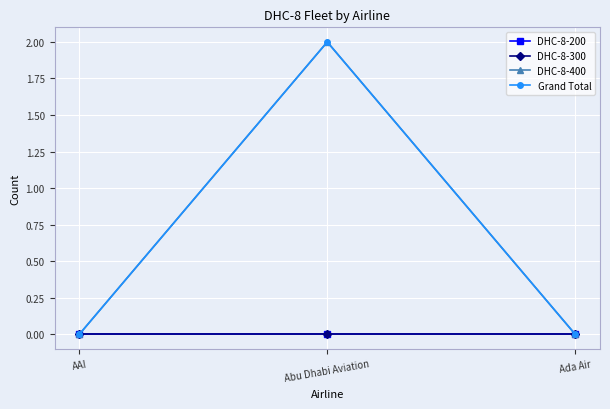

Is this an area chart (filled region under the line)?

No